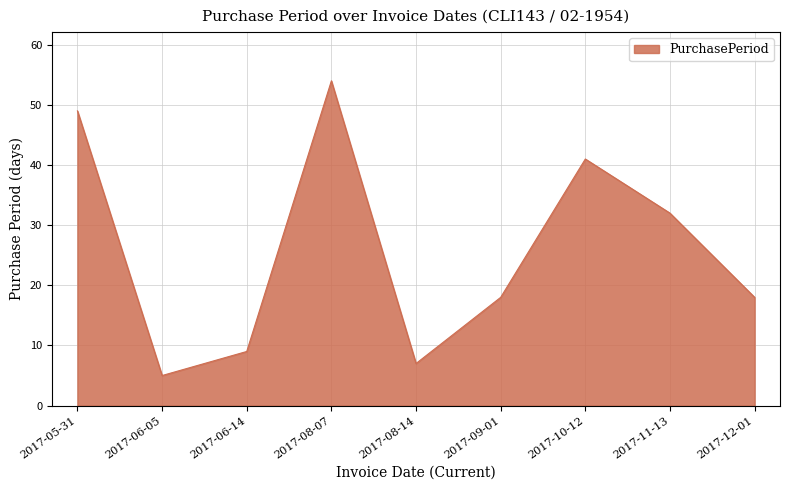

Between 2017-05-31 and 2017-06-14, which is larger?

2017-05-31